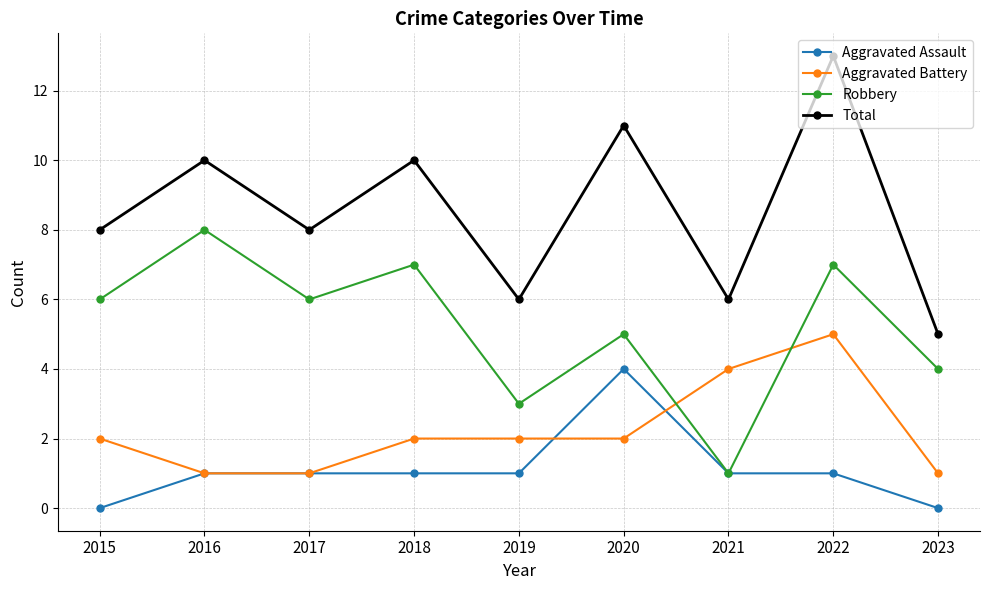

True or false: Robbery has a value of 4 at 2017.

False